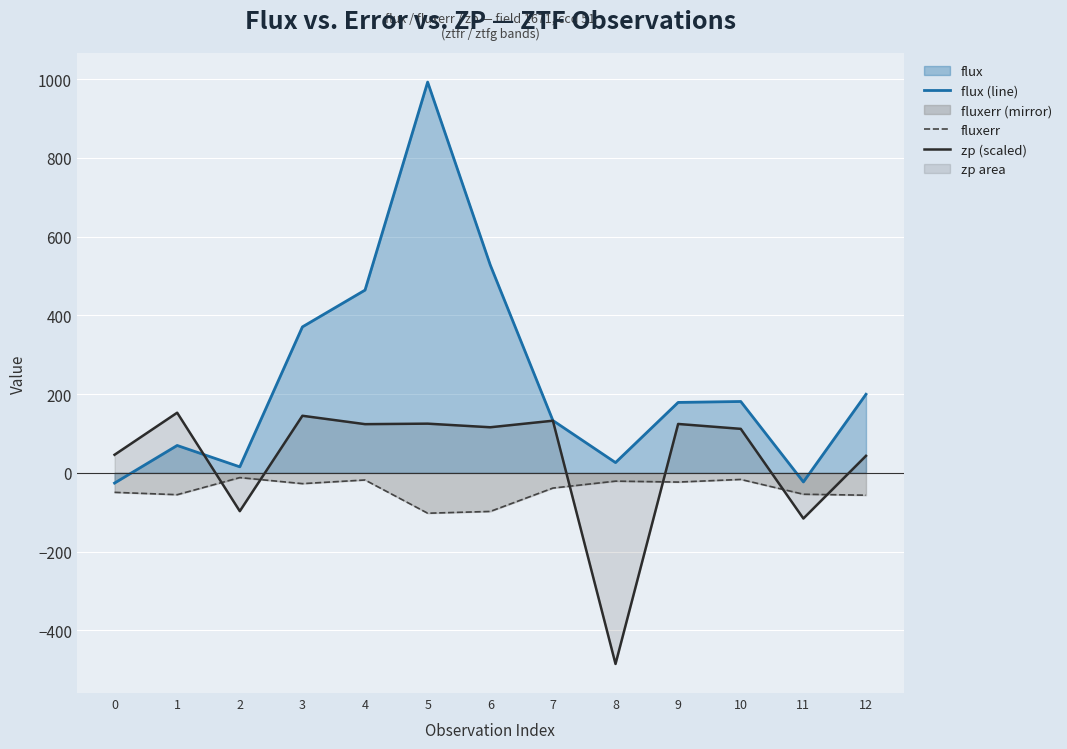

True or false: flux (line) has more than 1 points higher than both neighbors.

True